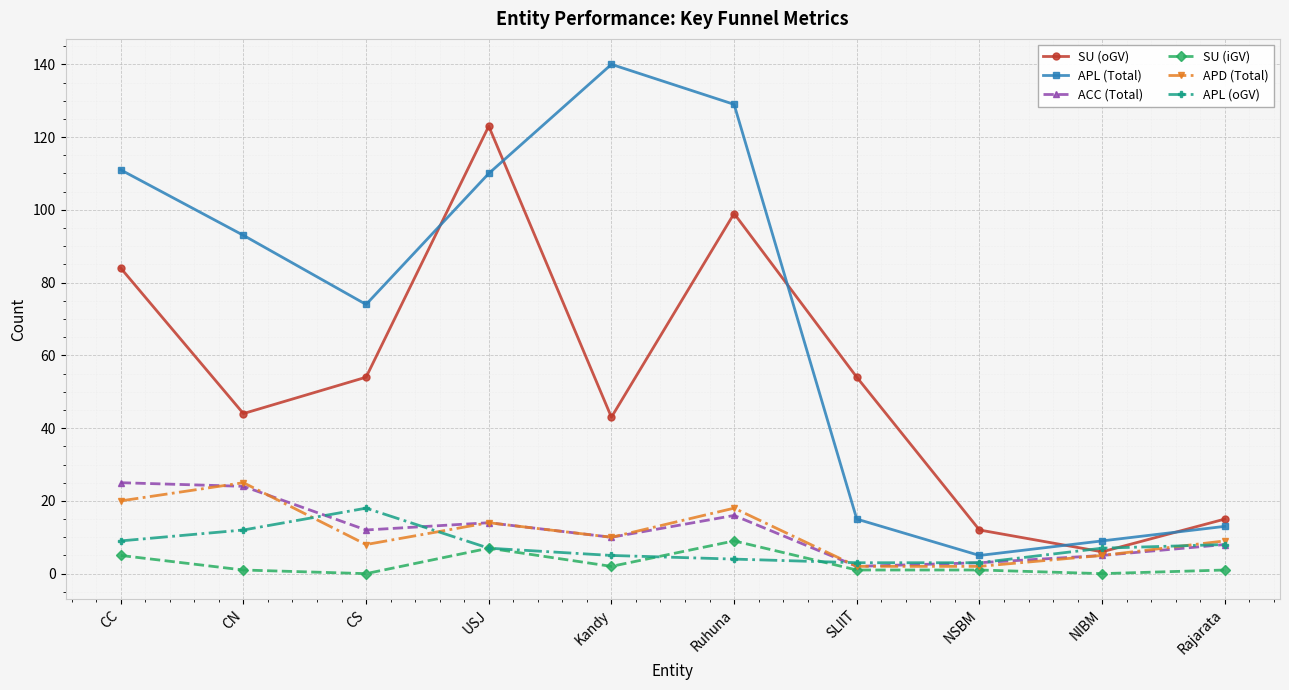

Reading right to left, extract all data points from this chart.

SU (oGV): 15	6	12	54	99	43	123	54	44	84
APL (Total): 13	9	5	15	129	140	110	74	93	111
ACC (Total): 8	5	3	2	16	10	14	12	24	25
SU (iGV): 1	0	1	1	9	2	7	0	1	5
APD (Total): 9	5	2	2	18	10	14	8	25	20
APL (oGV): 8	7	3	3	4	5	7	18	12	9